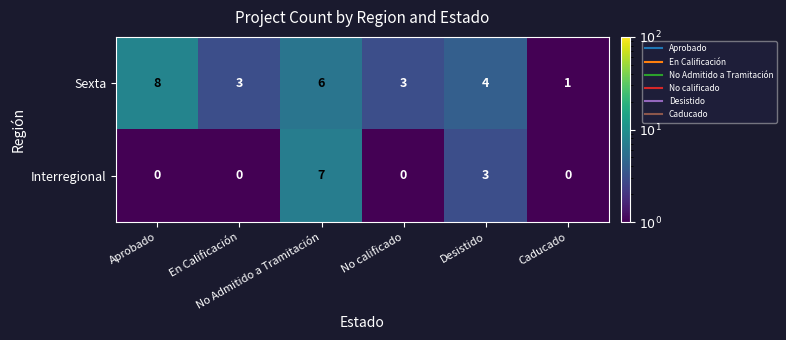

Count the Sexta values in the range 3 to 6.

4